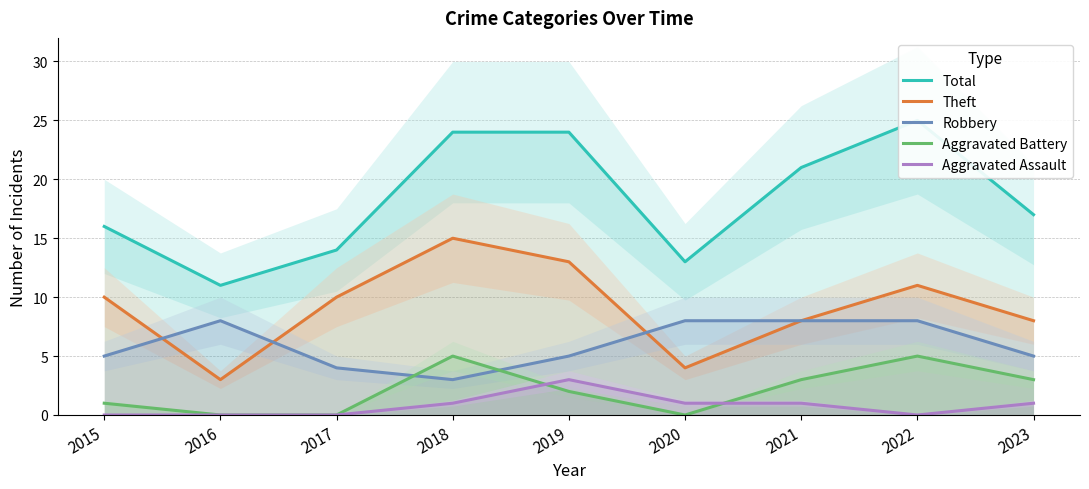

What is the total value across all series at 2023?

34